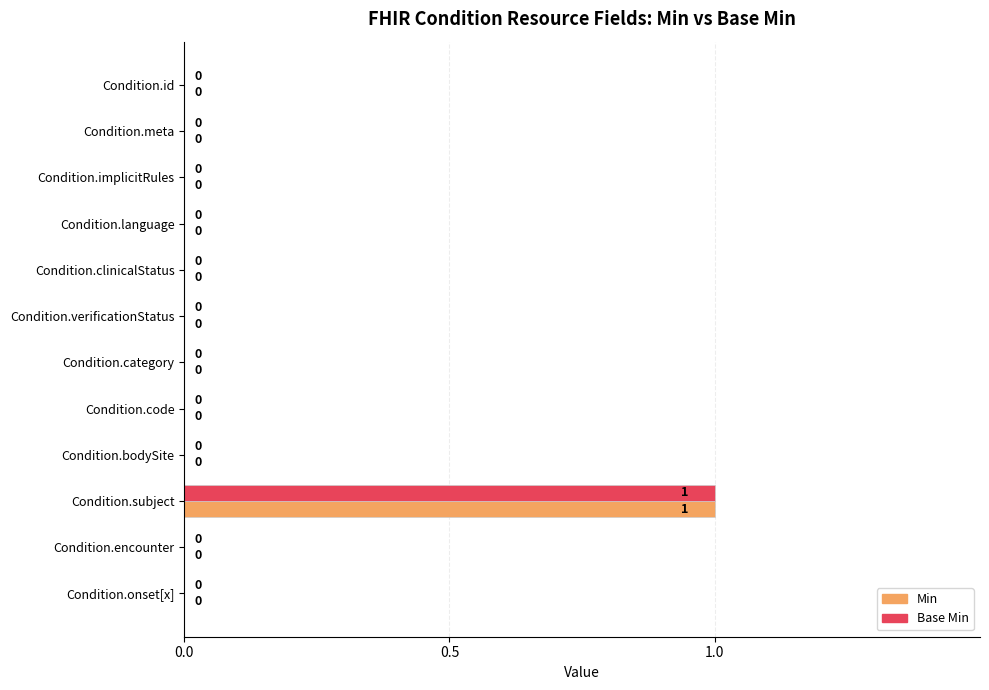

What is the sum of all Min values?

1